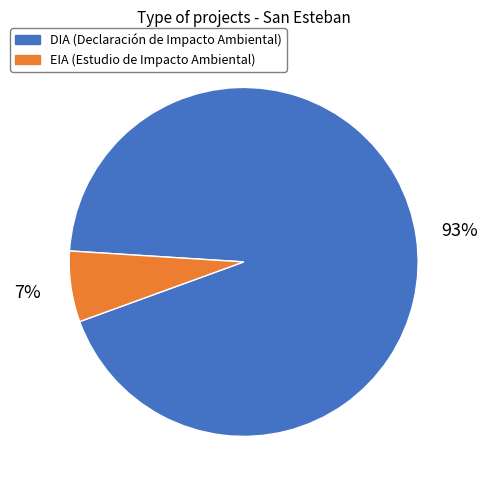

What percentage is the DIA slice, to the nearest percent?

93%